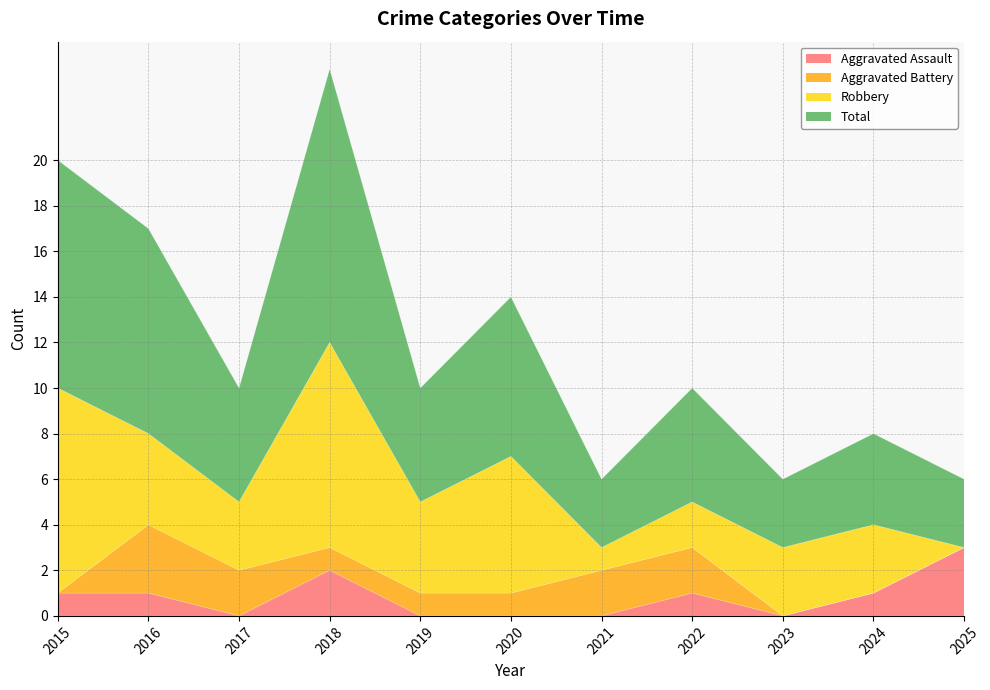

What is the value of the Aggravated Assault point at the 4th from the left?

2